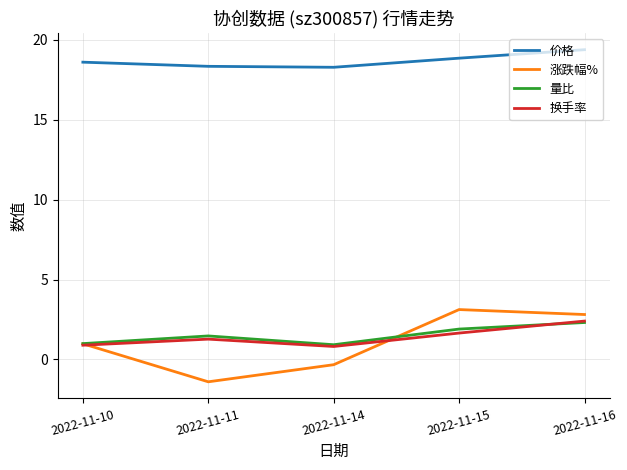

Which series has the largest total across all categories?

价格